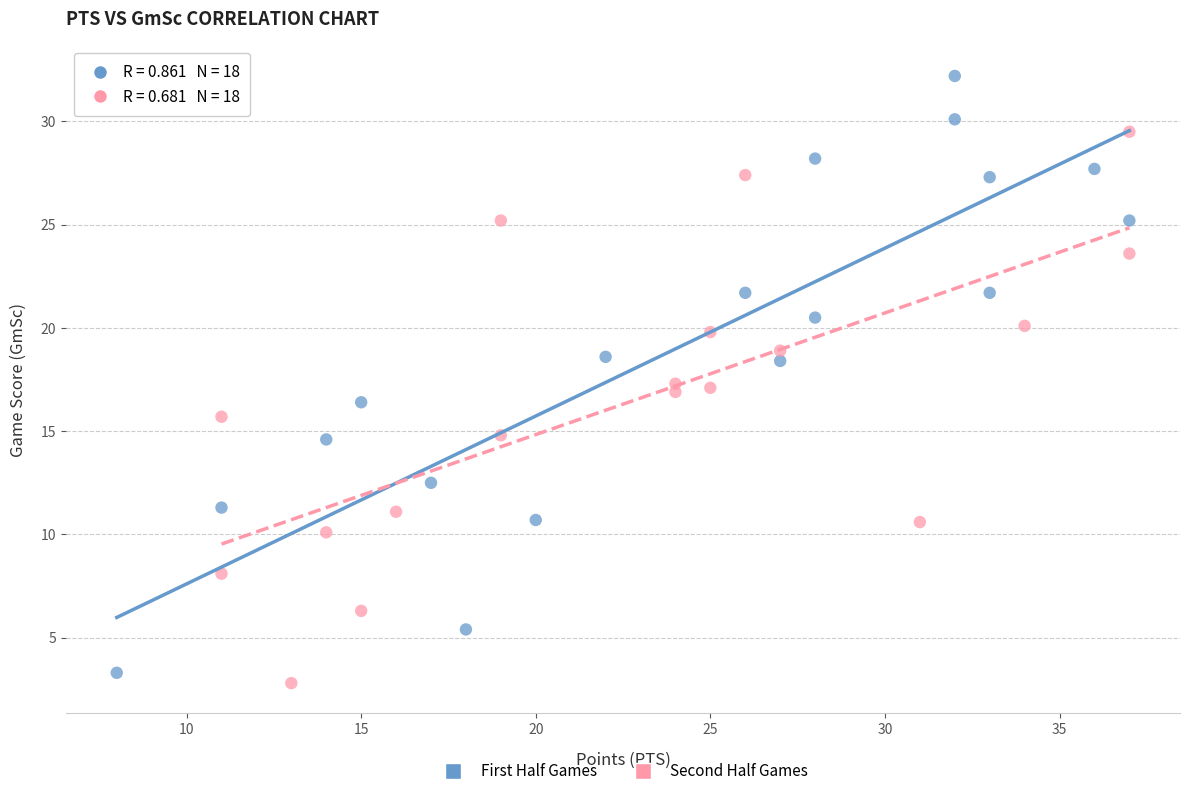

Which series contains the highest Y value?

First Half Games